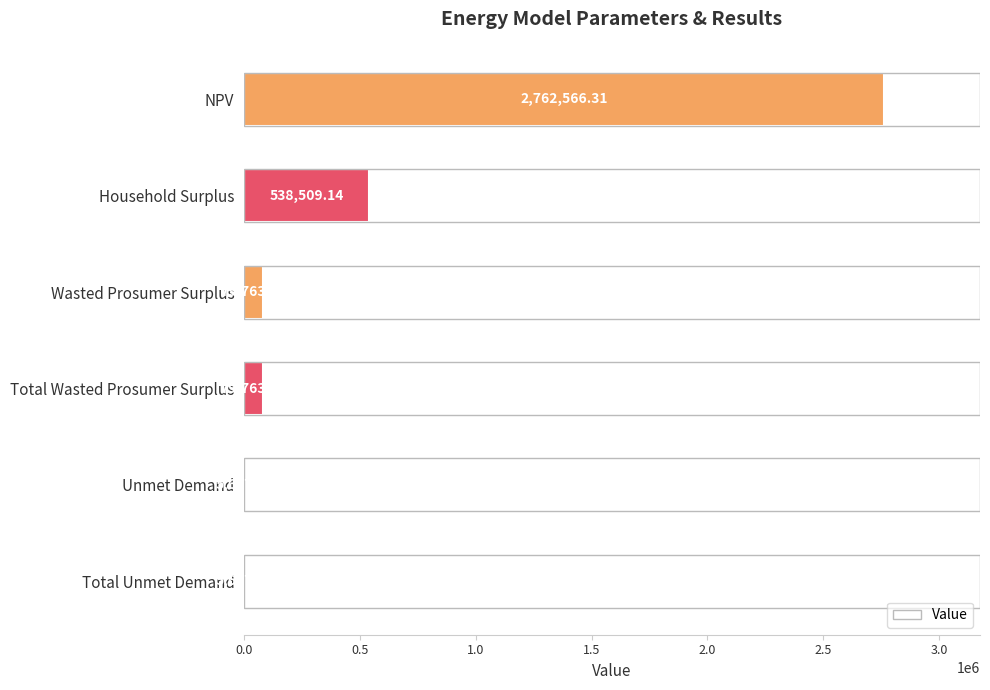

Approximately how many times larger is the value at NPV compared to Total Wasted Prosumer Surplus?

34.6